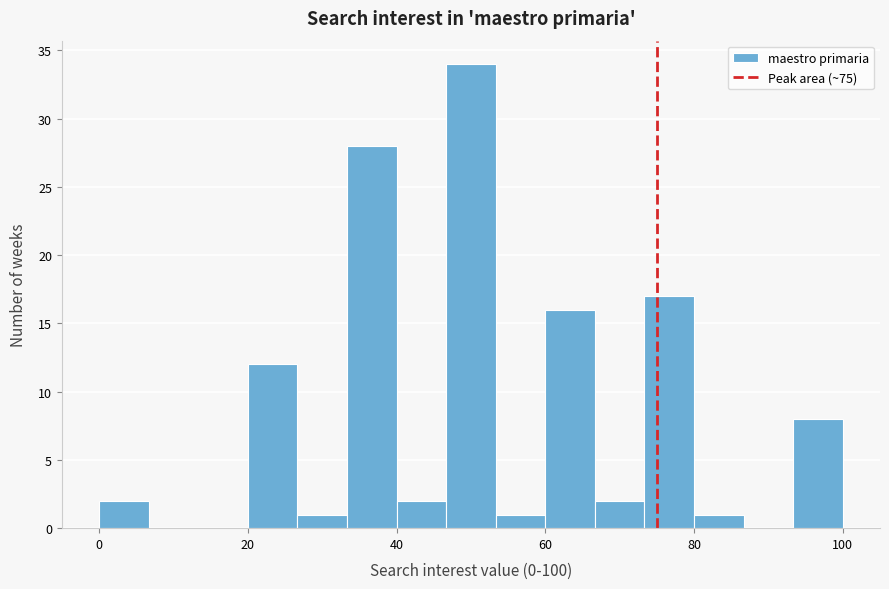

Read against the x-axis, roughly where is the centre of the tallest bar?

50